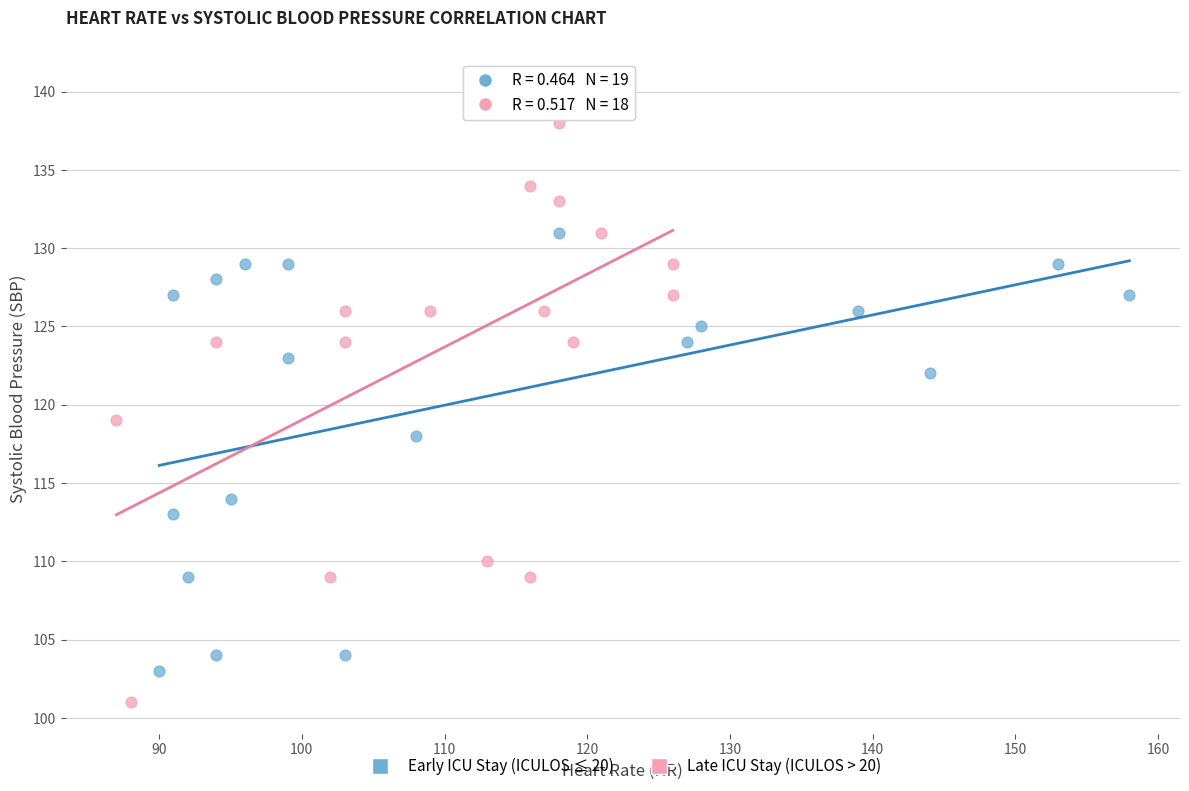

Which series reaches the maximum Y coordinate?

Late ICU Stay (ICULOS > 20)